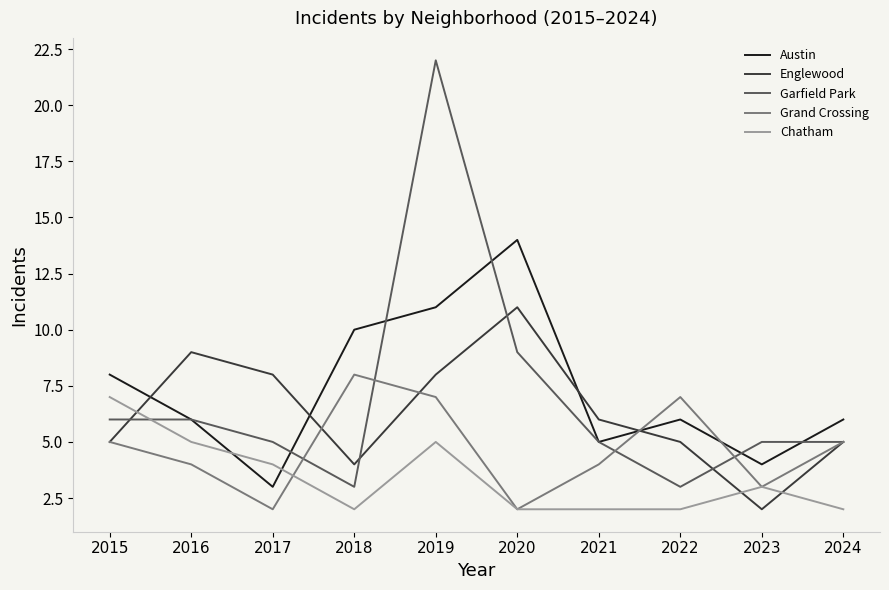

At which category is the sum across all series the highest?

2019